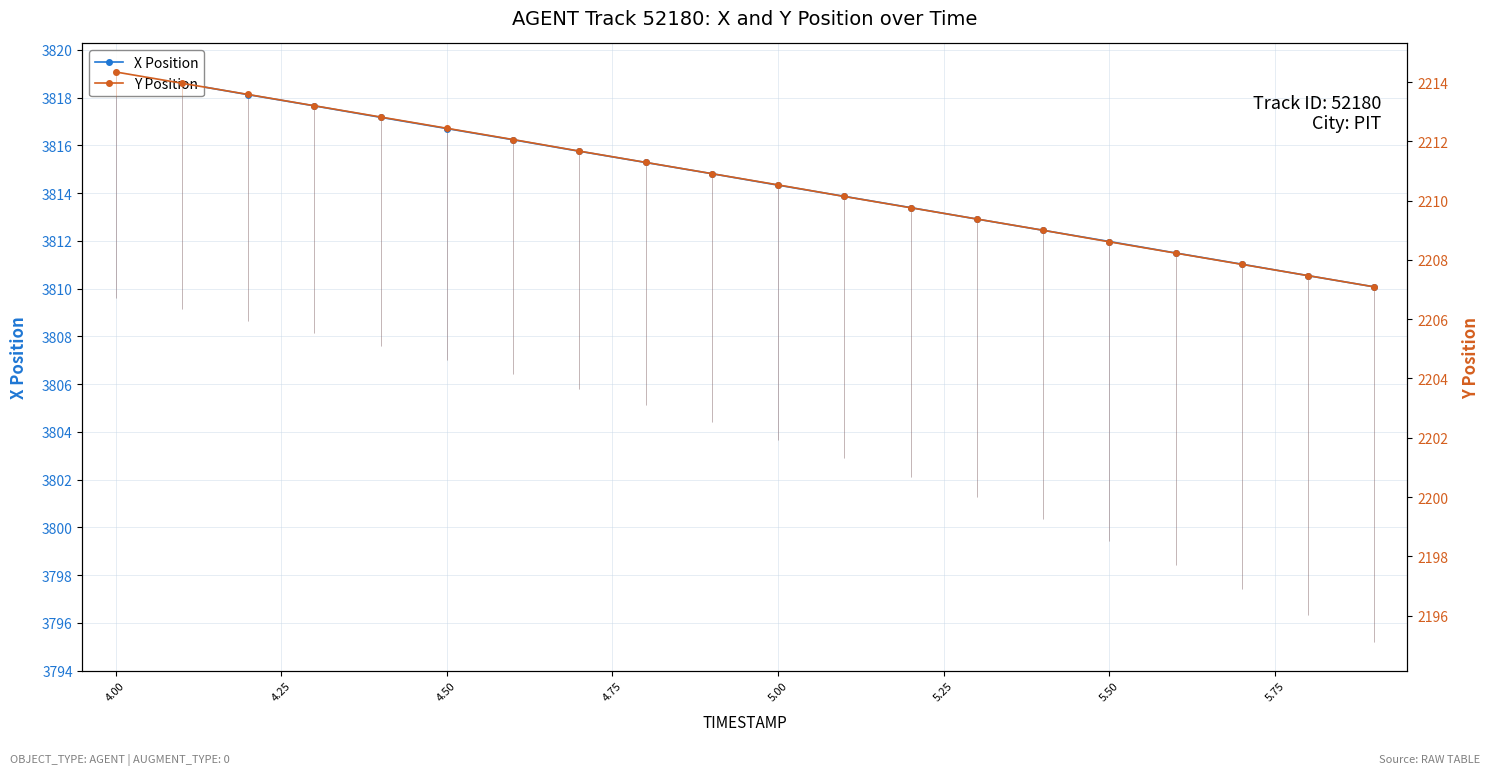

What are all the series names shown in the legend?

X Position, Y Position